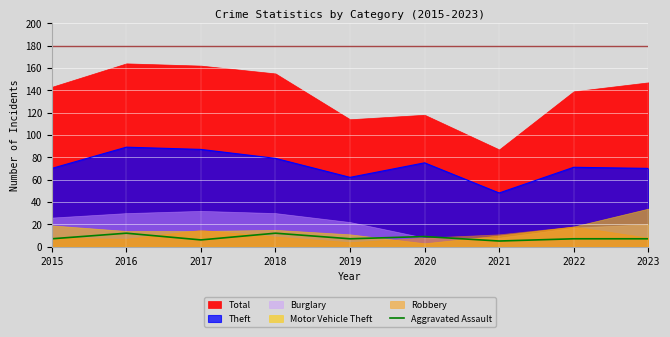

Is it true that Theft equals 75 at 2020?

True